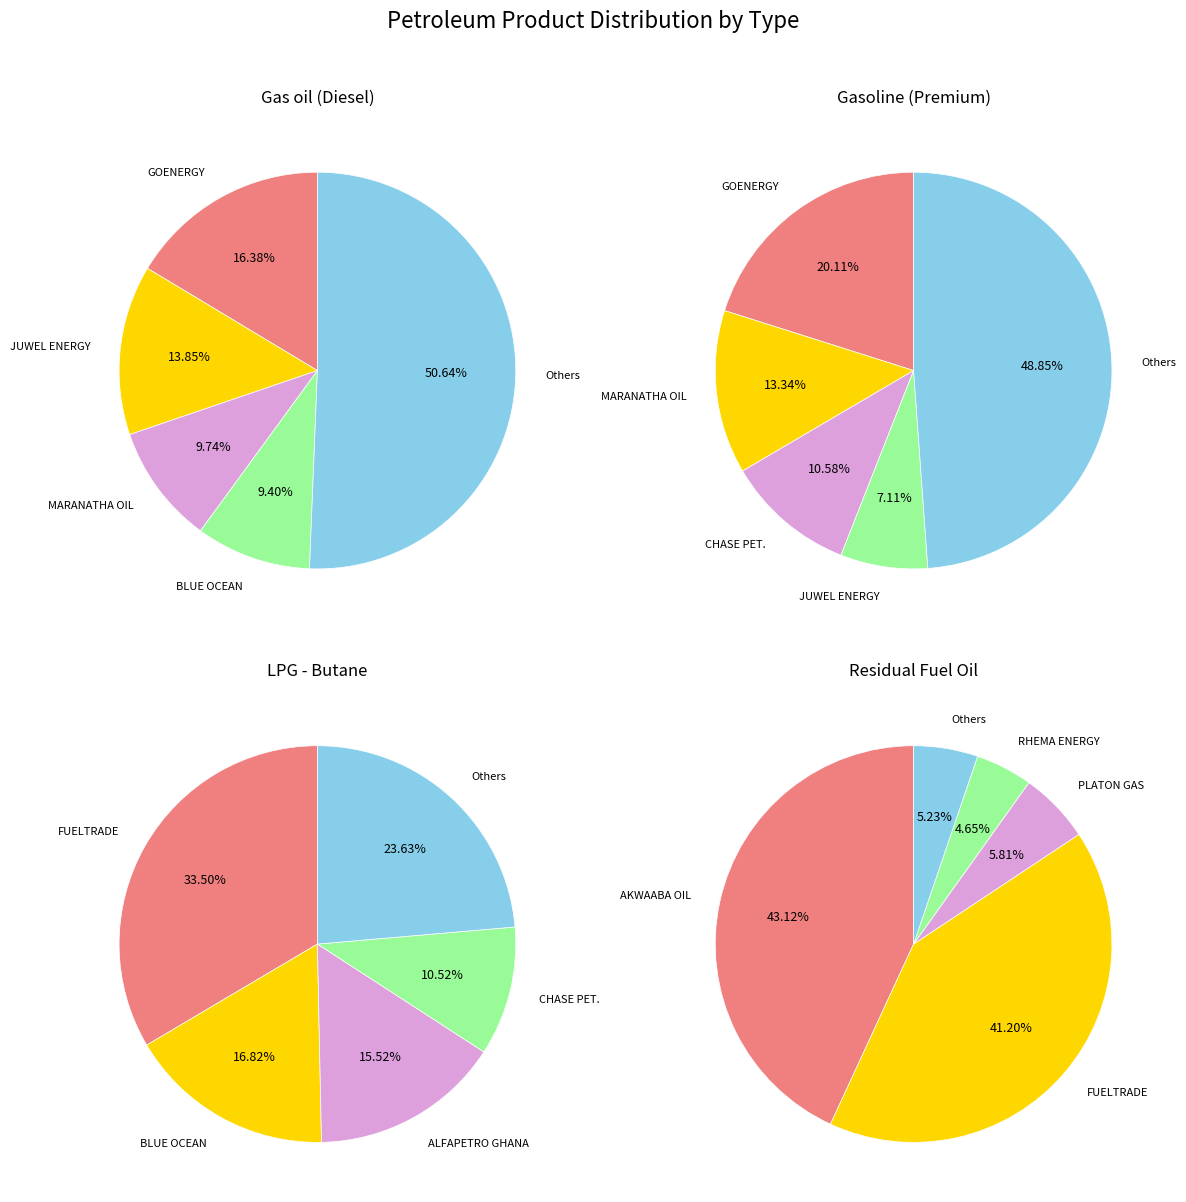

Does any single category account for the majority?

No